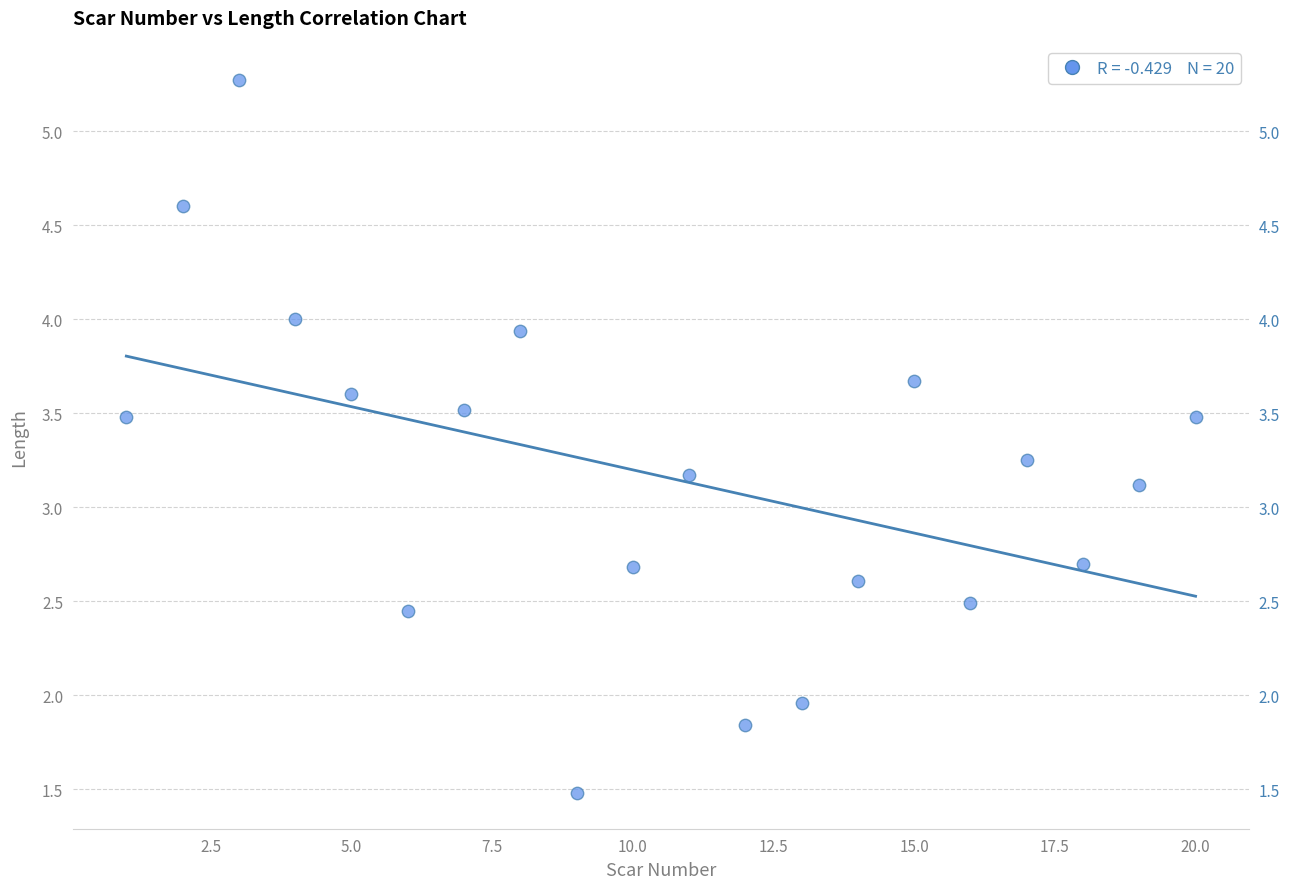

What is the range of X values (max minus min)?

19.0